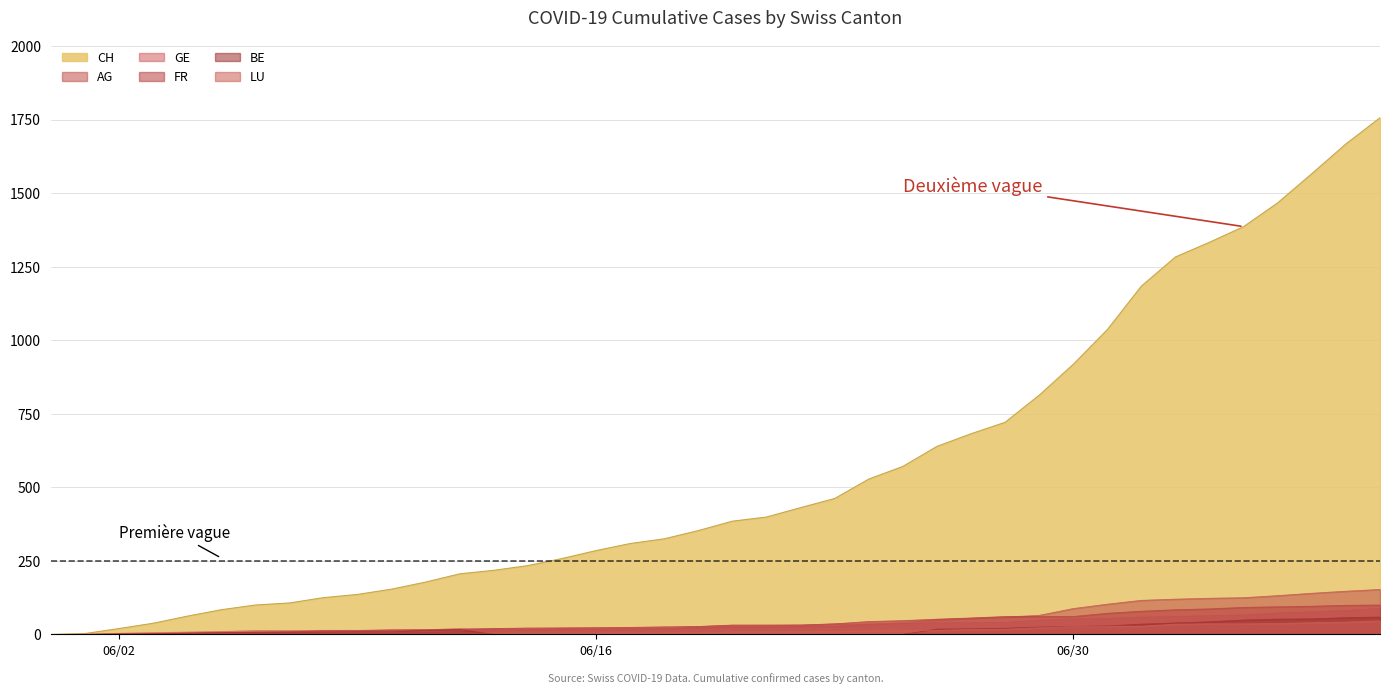

What is the value of the LU point at the 34th from the left?

35